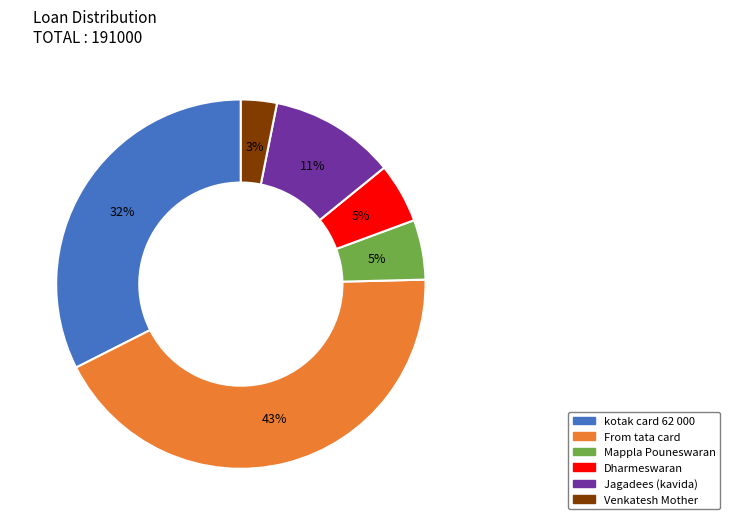

What percentage is the From tata card slice, to the nearest percent?

43%